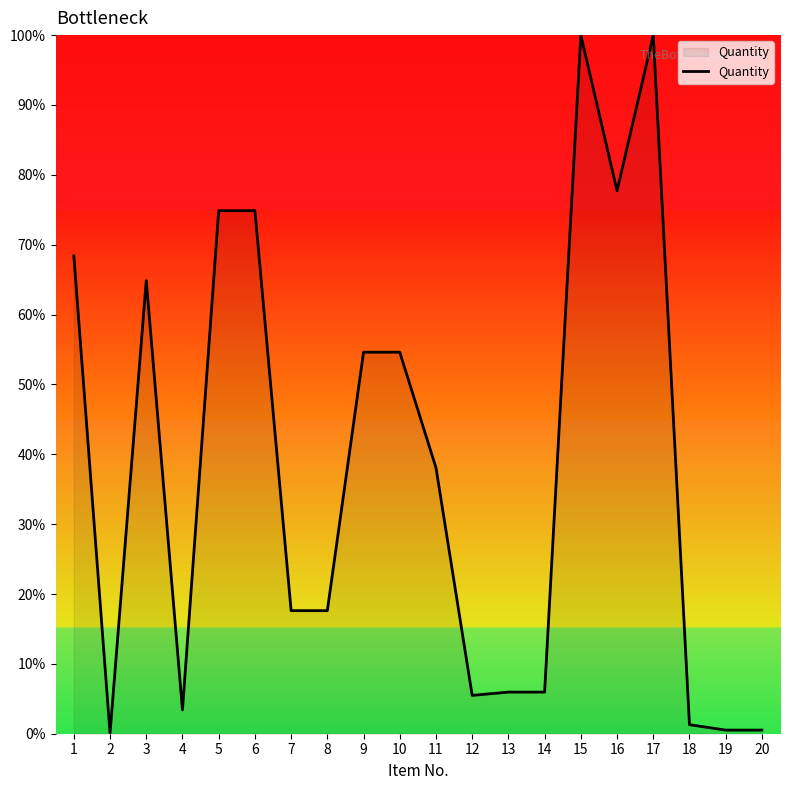

What is the difference between the maximum and minimum values?

99.9